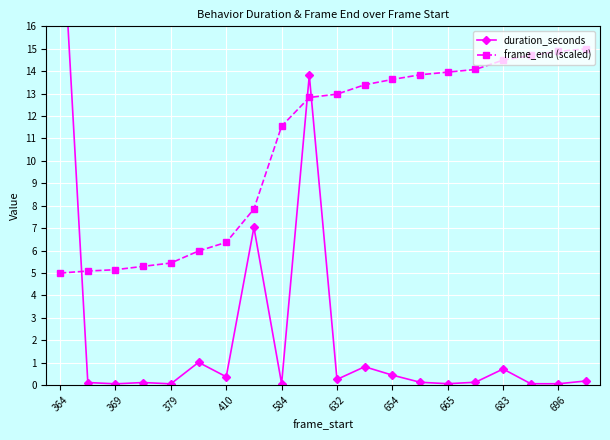

Reading right to left, transcribe all the data shown in this chart.

duration_seconds: 0.2	0.1	0.1	0.7	0.1	0.1	0.1	0.4	0.8	0.3	13.8	0.1	7.0	0.4	1.0	0.1	0.1	0.1	0.1	22.3
frame_end (scaled): 15.0	14.9	14.7	14.5	14.1	14.0	13.8	13.6	13.4	13.0	12.8	11.5	7.9	6.4	6.0	5.4	5.3	5.1	5.1	5.0